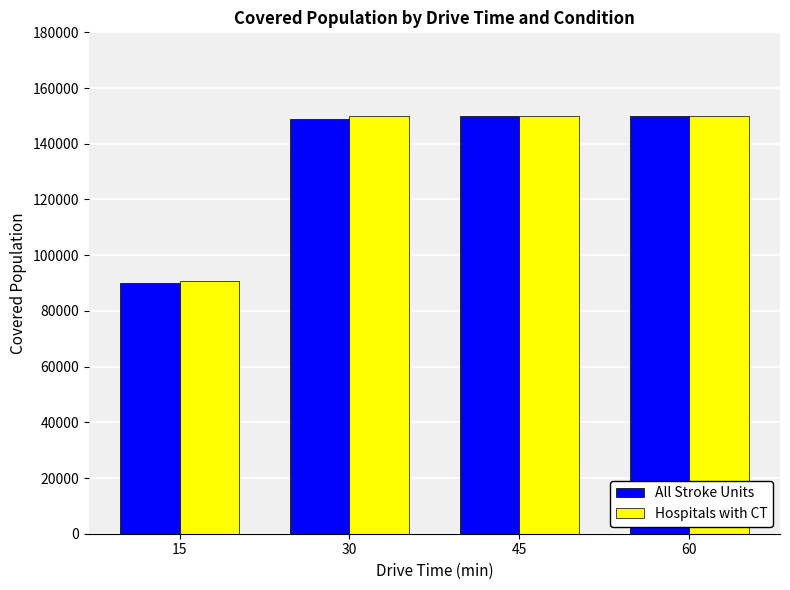

What is the average value of the Hospitals with CT series?

135238